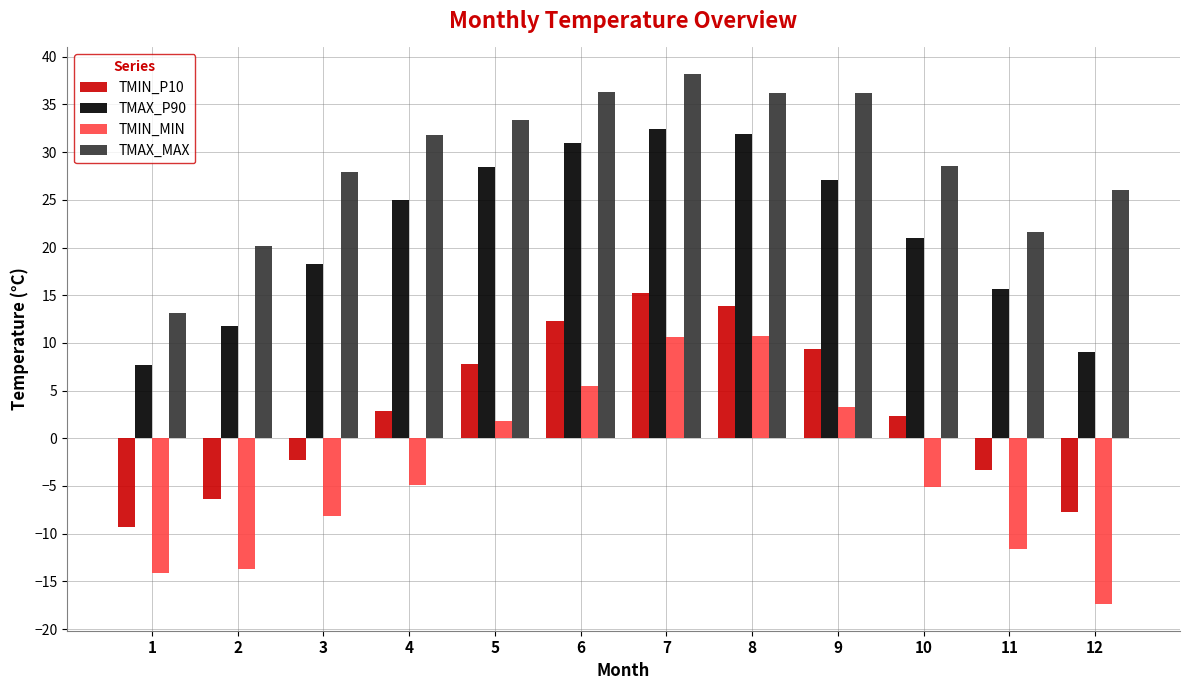

What is the value of the TMIN_P10 bar at the 5th from the left?

7.7